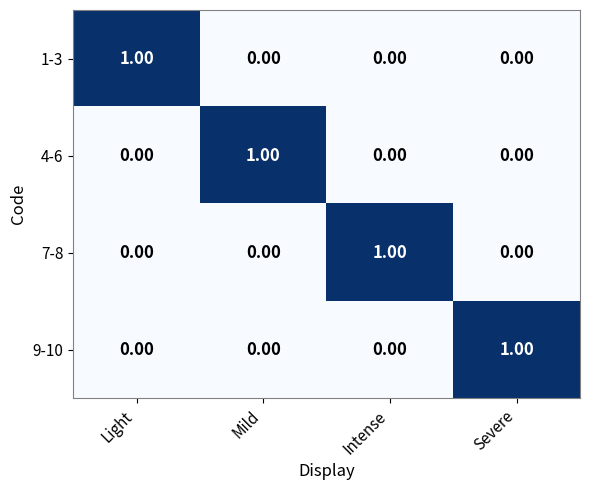

What is the total value across all series at Severe?

1